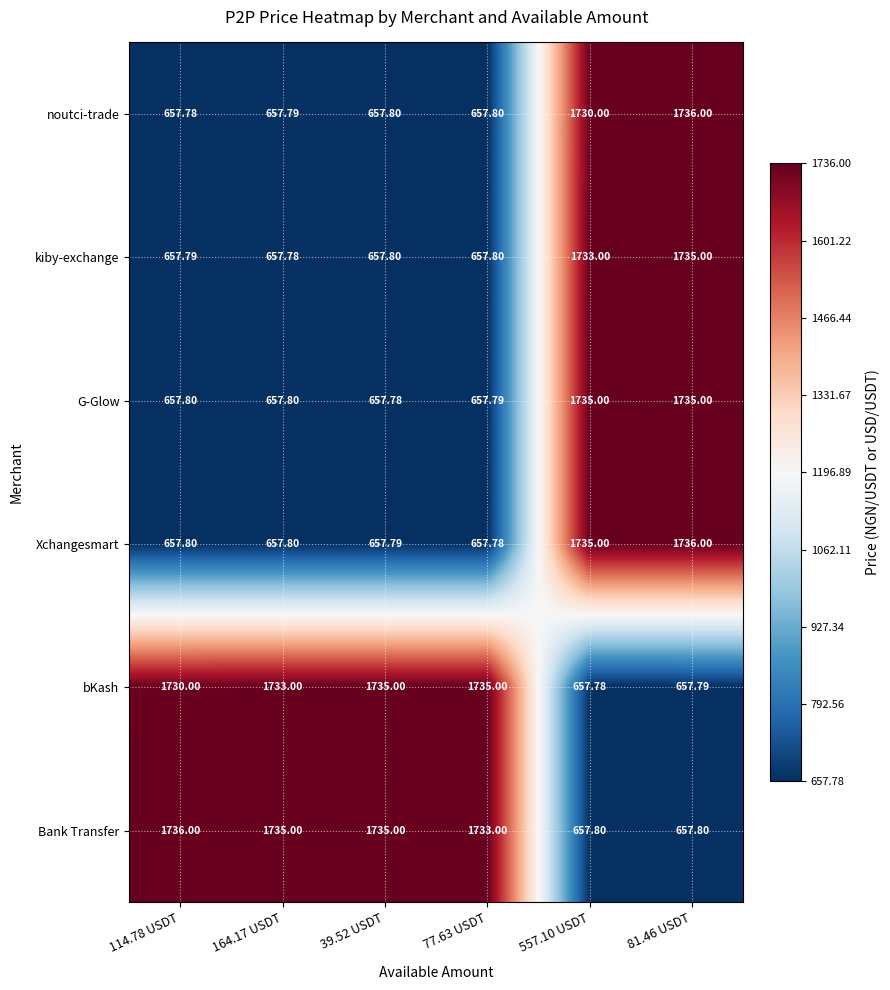

Between 164.17 USDT and 39.52 USDT, which series saw the biggest shift?

bKash